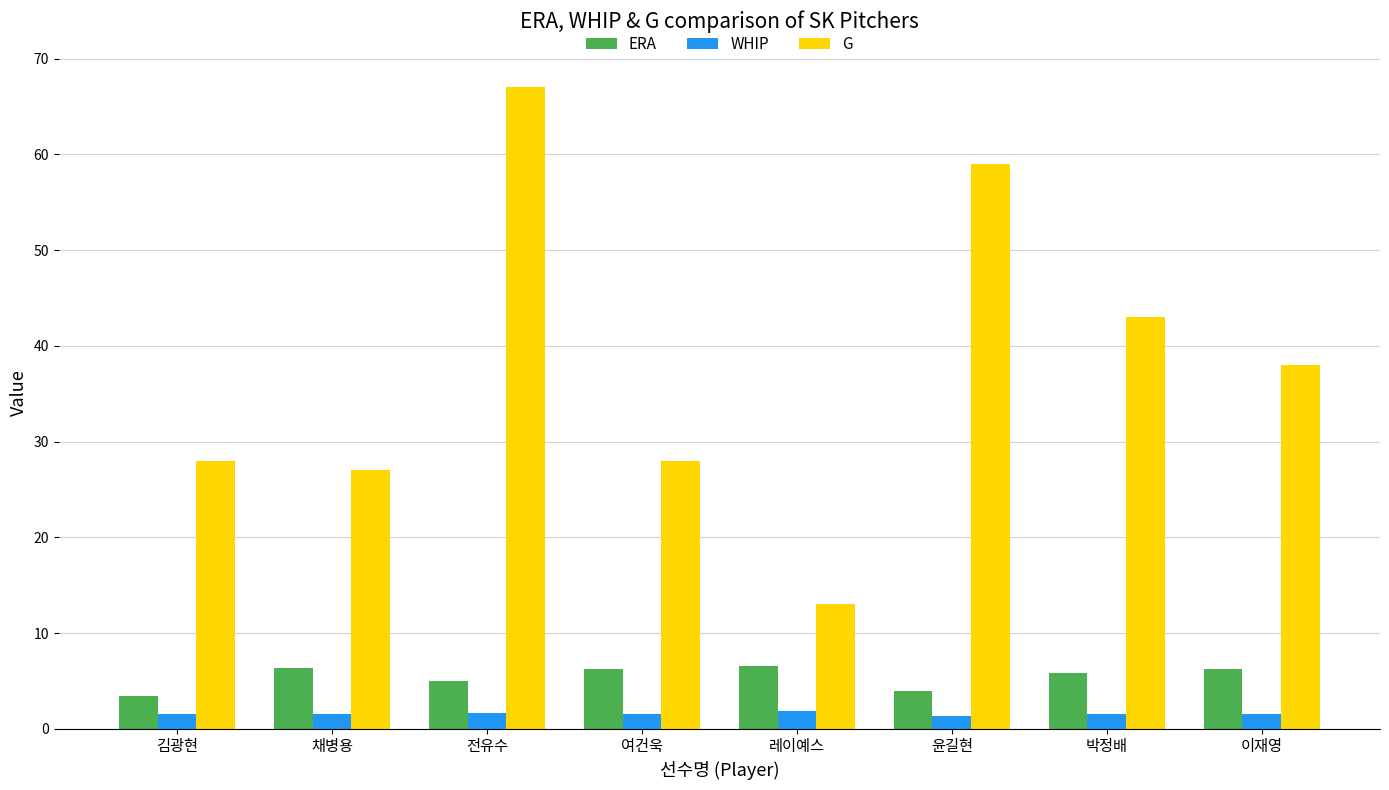

At which label does ERA first exceed 6?

채병용